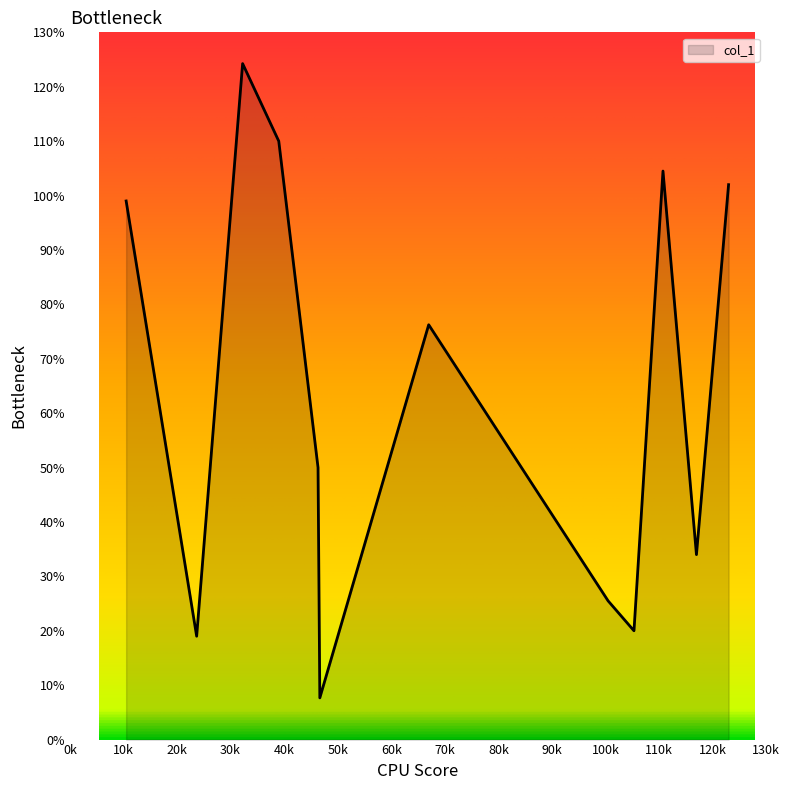

What is the smallest value displayed?

7.7